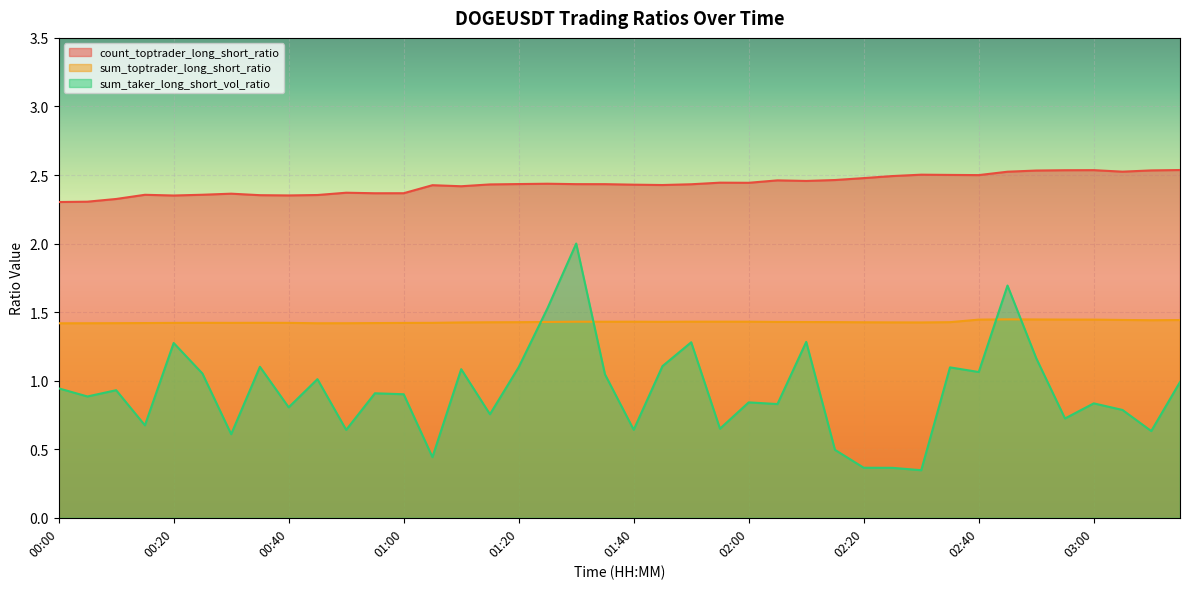

How many lines are shown in the chart?

3